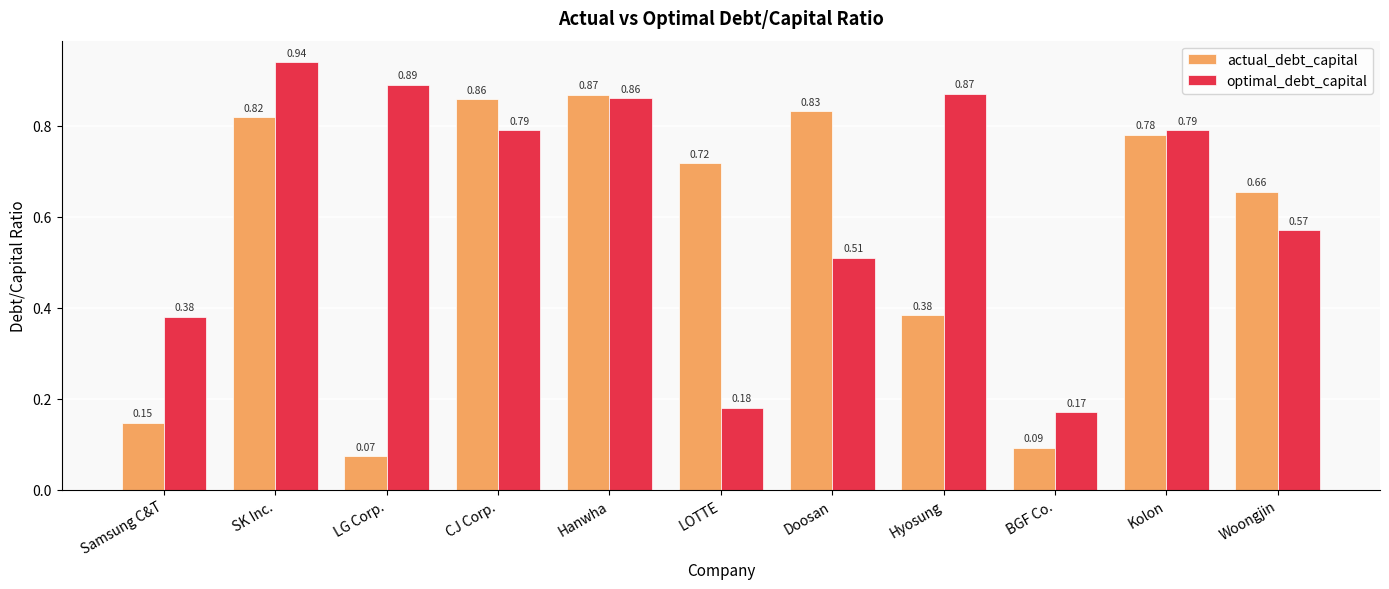

True or false: optimal_debt_capital has a value of 1.5 at Hyosung.

False